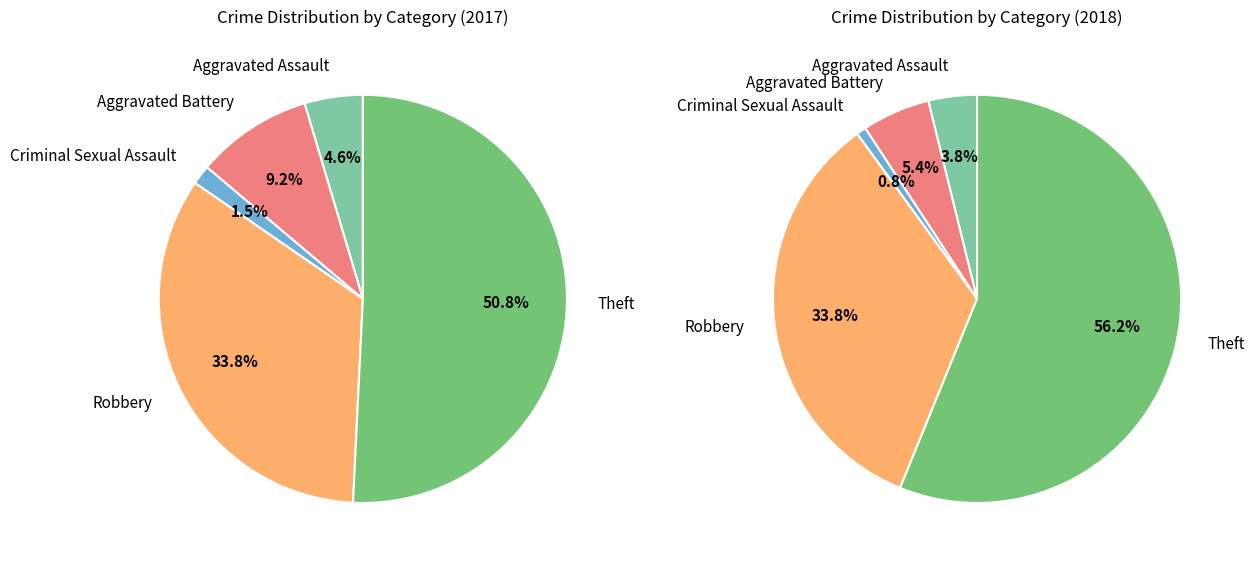

Is values_2017 the majority of the pie?

No